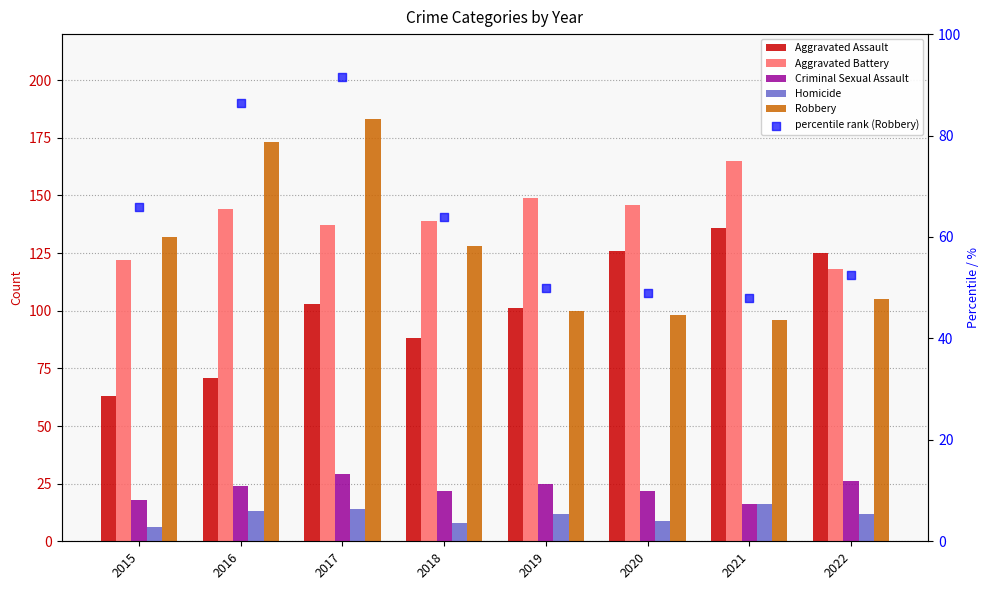

What are all the series names shown in the legend?

Aggravated Assault, Aggravated Battery, Criminal Sexual Assault, Homicide, Robbery, percentile rank (Robbery)